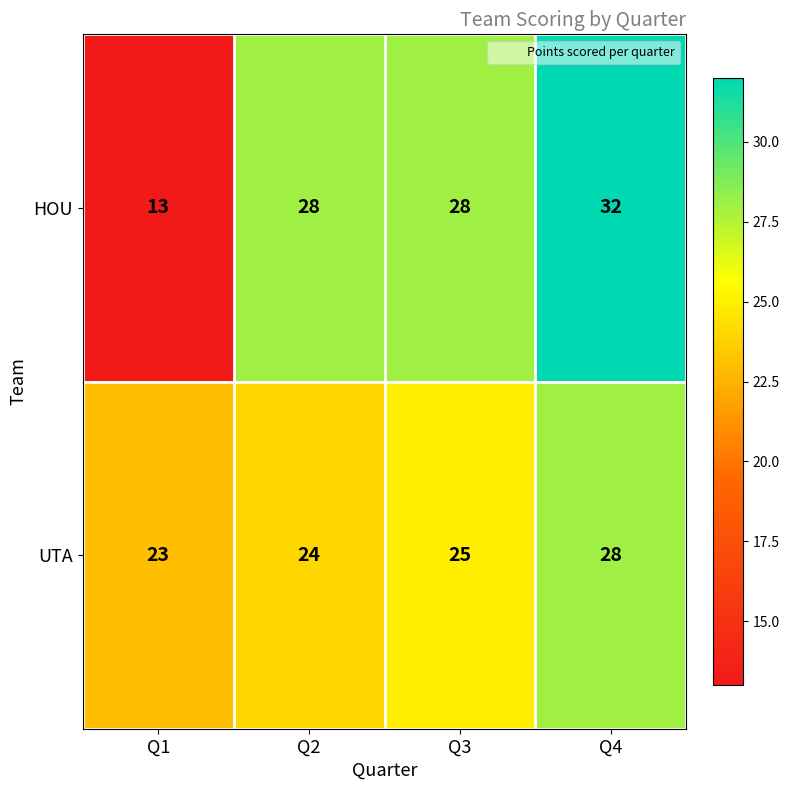

What is the difference between the maximum and minimum values in the UTA series?

5